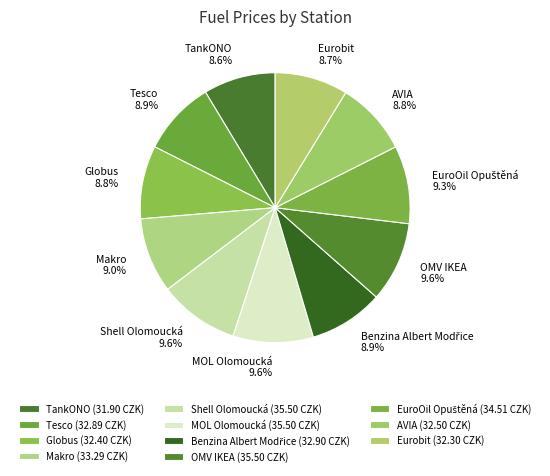

Is there any slice that represents more than half of the pie?

No